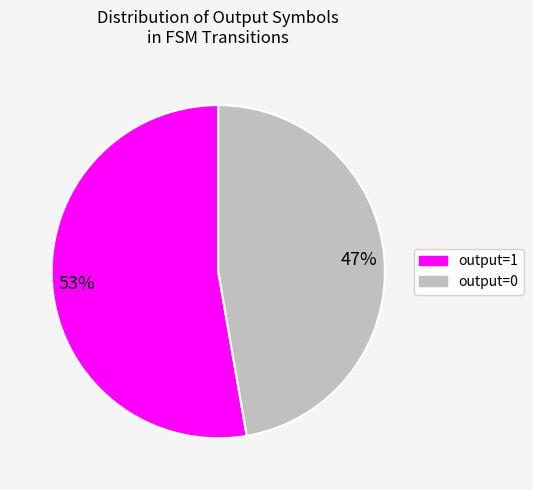

Between output=0 and output=1, which is larger?

output=1